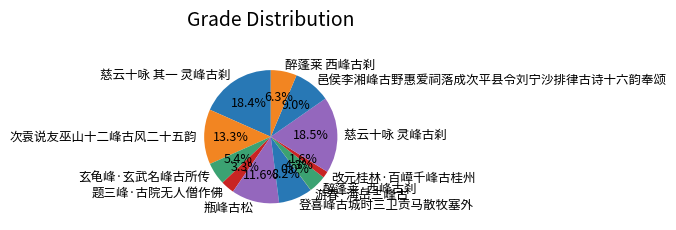

To the nearest percent, what is the average slice percentage?

8%